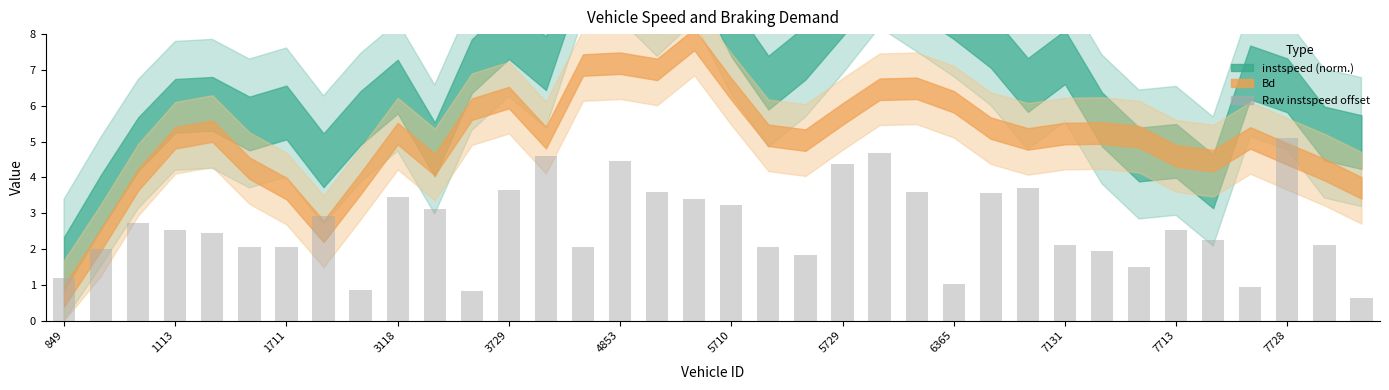

What is the smallest value displayed?

0.6